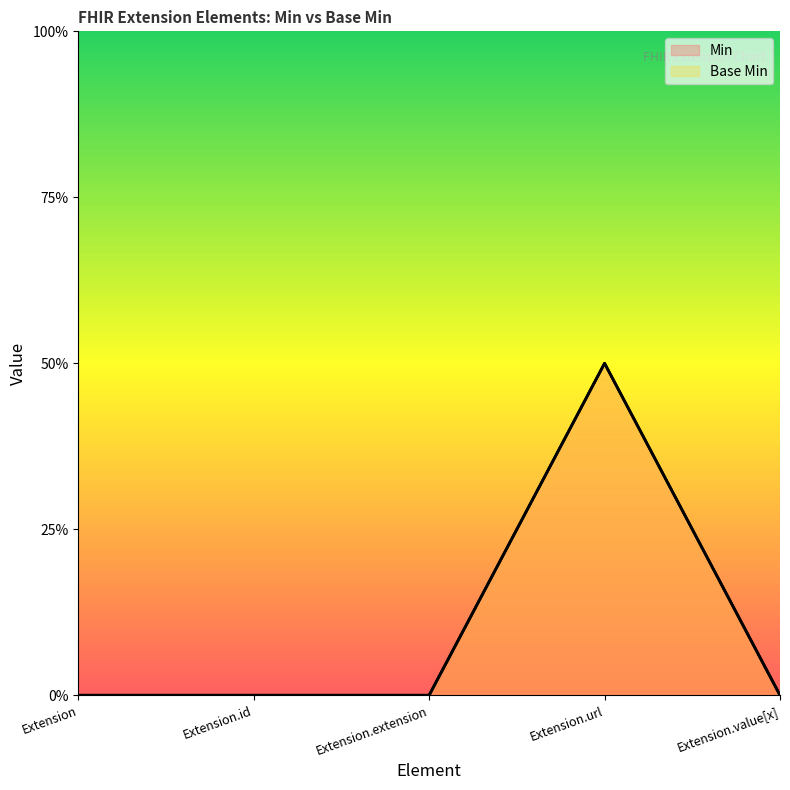

What position from the left is Extension.value[x]?

5